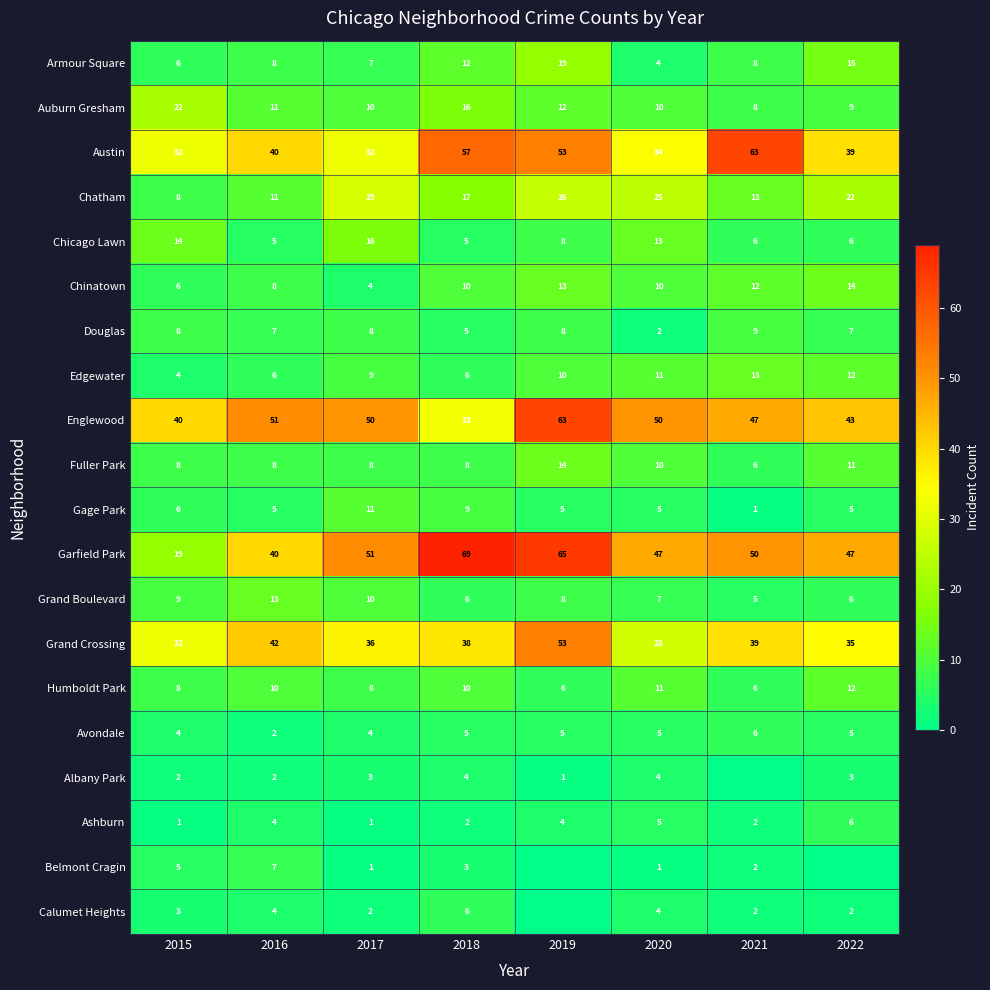

At which label is Armour Square closest to 11?

2018